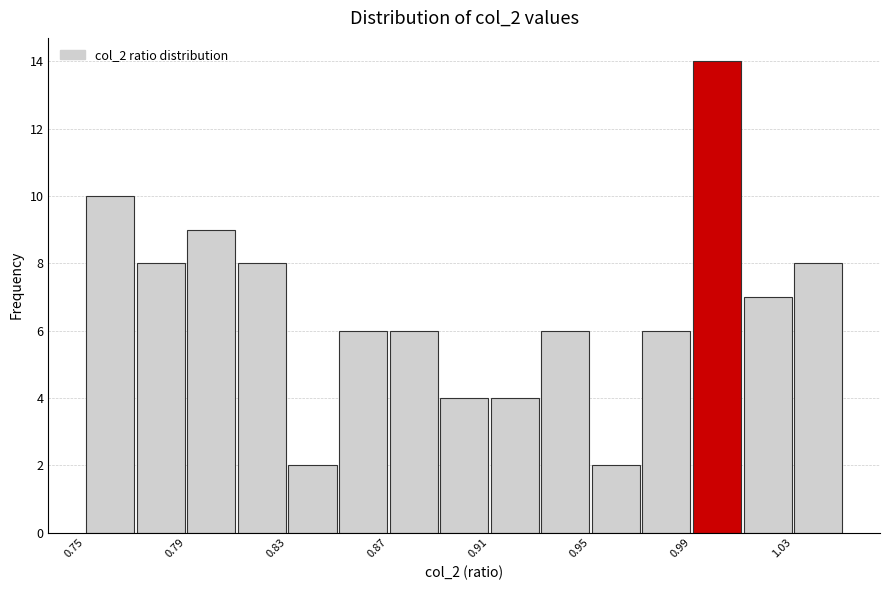

Reading left to right, list every bar in this chart as the range it spans on the x-axis followed by its height. The values are not printed on the chart, so give them approximately, as read against the axis.

0.75 to 0.77: 10
0.77 to 0.79: 8
0.79 to 0.81: 9
0.81 to 0.83: 8
0.83 to 0.85: 2
0.85 to 0.87: 6
0.87 to 0.89: 6
0.89 to 0.91: 4
0.91 to 0.93: 4
0.93 to 0.95: 6
0.95 to 0.97: 2
0.97 to 0.99: 6
0.99 to 1.01: 14
1.01 to 1.03: 7
1.03 to 1.05: 8